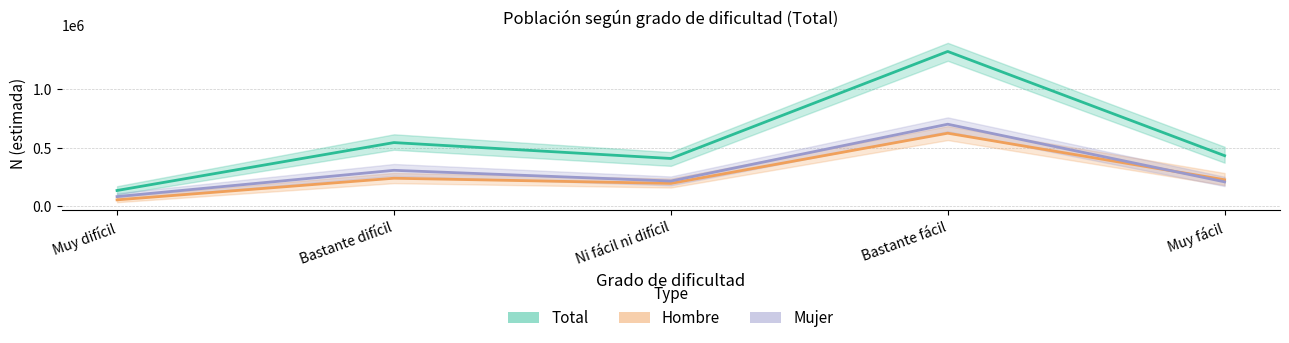

What is the sum of all Hombre estimado values?

1333040